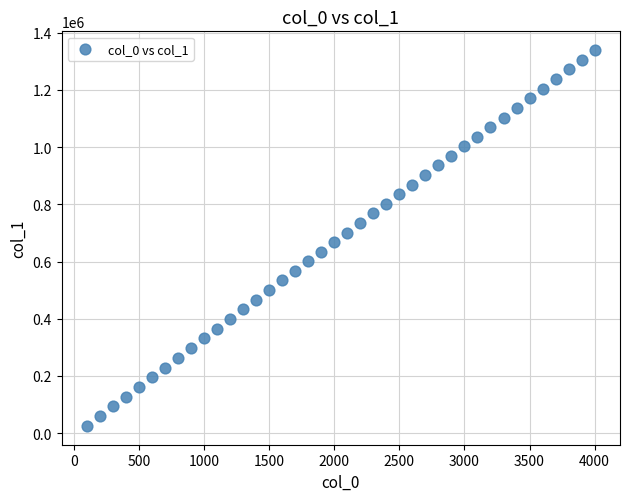

What is the range of X values (max minus min)?

3900